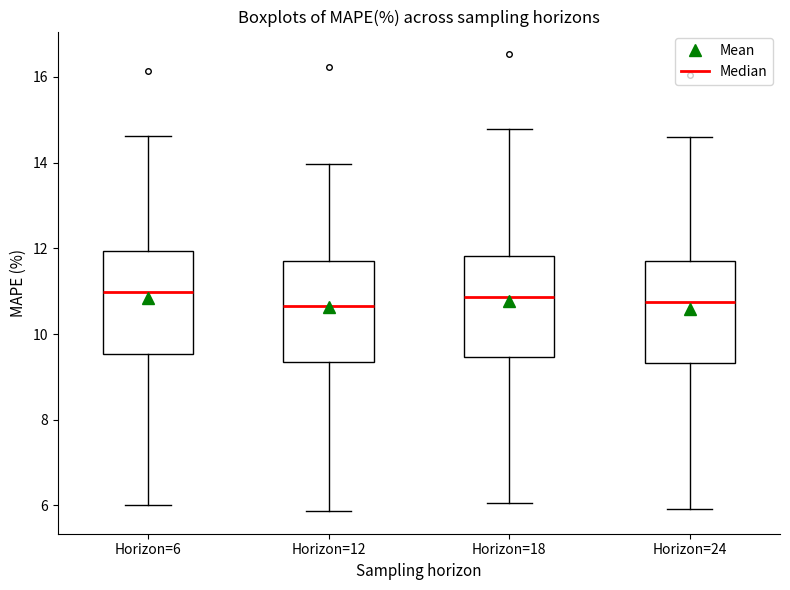

Reading left to right, transcribe this box plot: for each box, give where its median line is, the range the box spans, and where its two whiskers end, as read against the y-axis. The values are not printed on the chart, so give them approximately, as read against the axis.

Horizon=6: median 11.0, box 9.6 to 12.0, whiskers 6.0 to 14.6
Horizon=12: median 10.6, box 9.4 to 11.8, whiskers 5.8 to 14.0
Horizon=18: median 10.8, box 9.4 to 11.8, whiskers 6.0 to 14.8
Horizon=24: median 10.8, box 9.4 to 11.6, whiskers 6.0 to 14.6